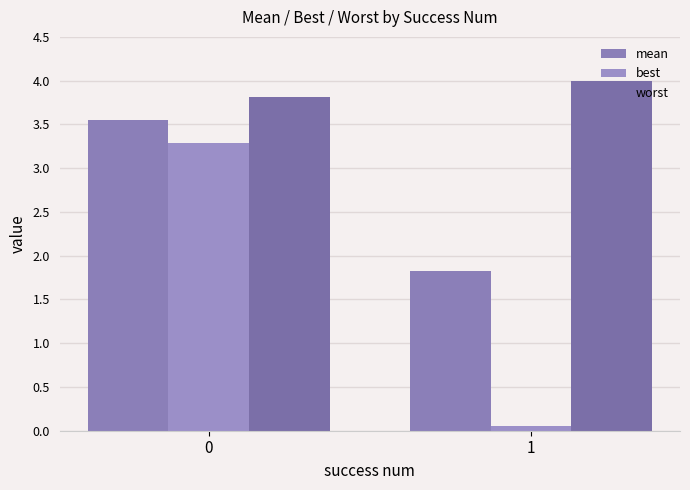

What is the difference between the highest and lowest values at 1?

3.9